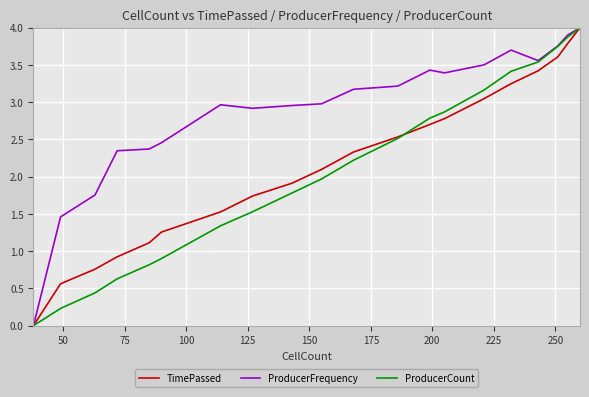

Is this an area chart (filled region under the line)?

No